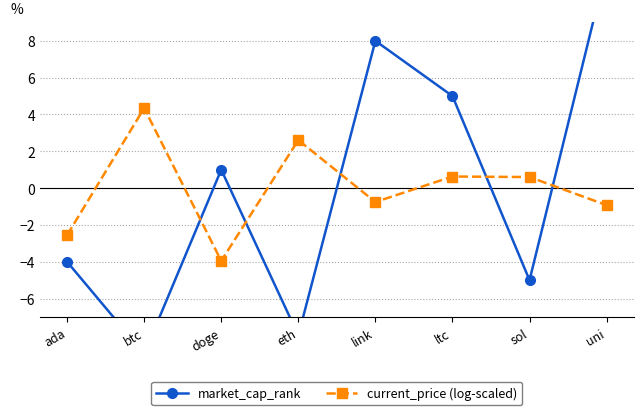

Where is the first local maximum for market_cap_rank?

doge